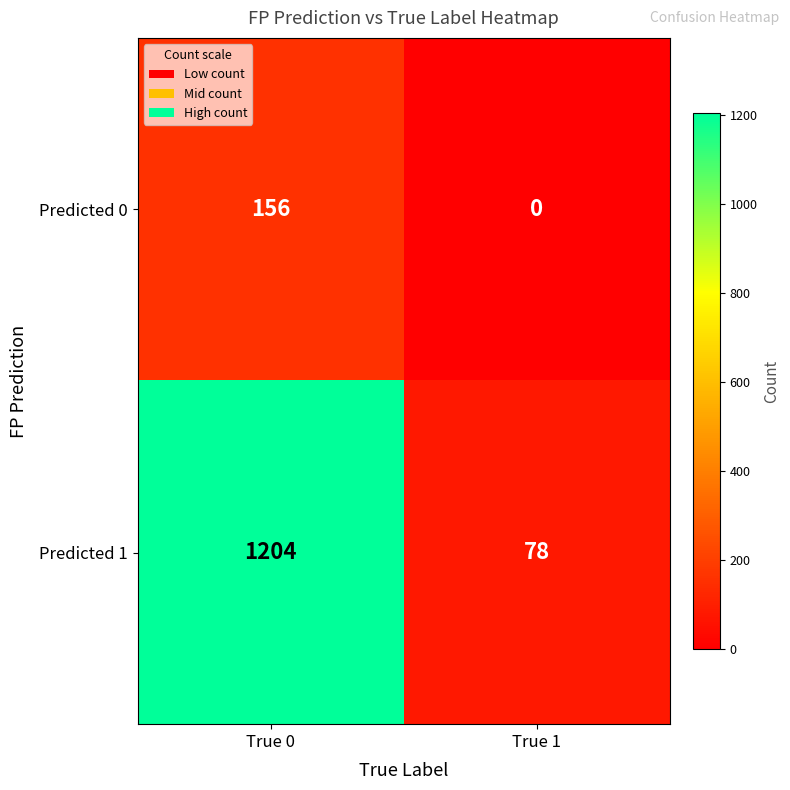

Which series has the largest total across all categories?

Predicted 1